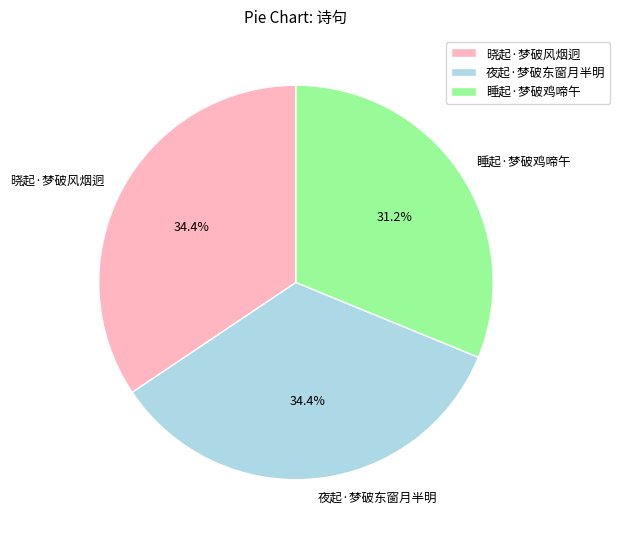

How many segments does this pie chart have?

3